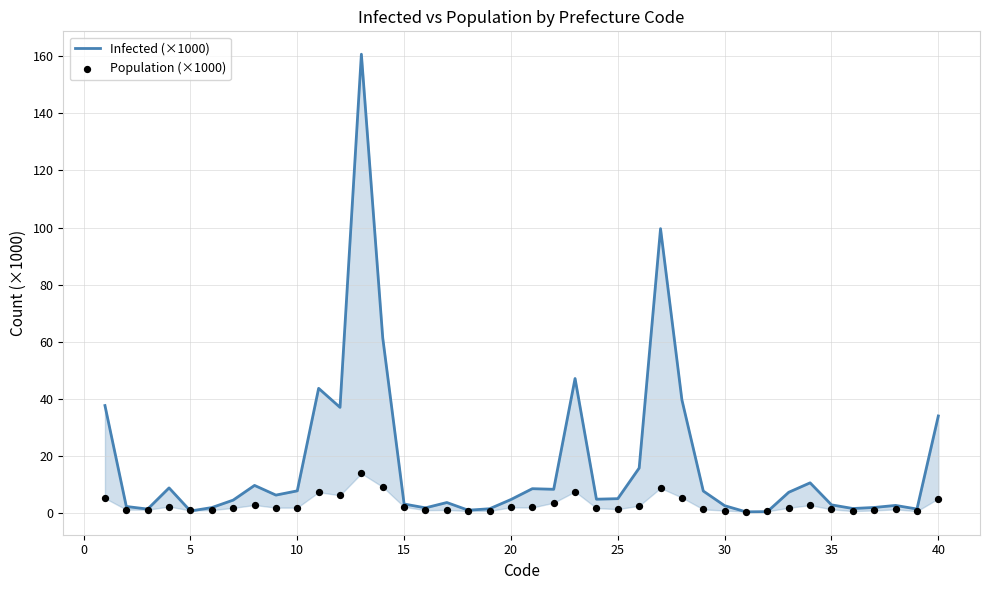

Is the value of Population (×1000) at 31 greater than the value of Infected (×1000) at 22?

No